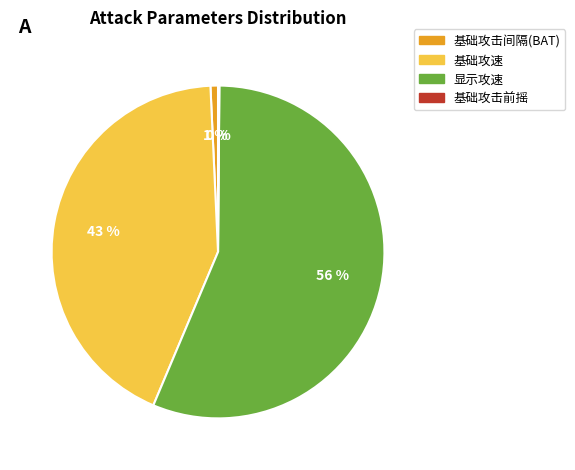

What is the largest slice in the pie chart?

显示攻速